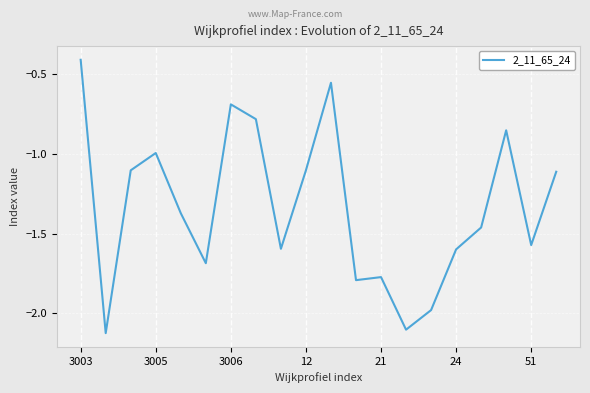

What is the difference between the maximum and minimum values?

1.7